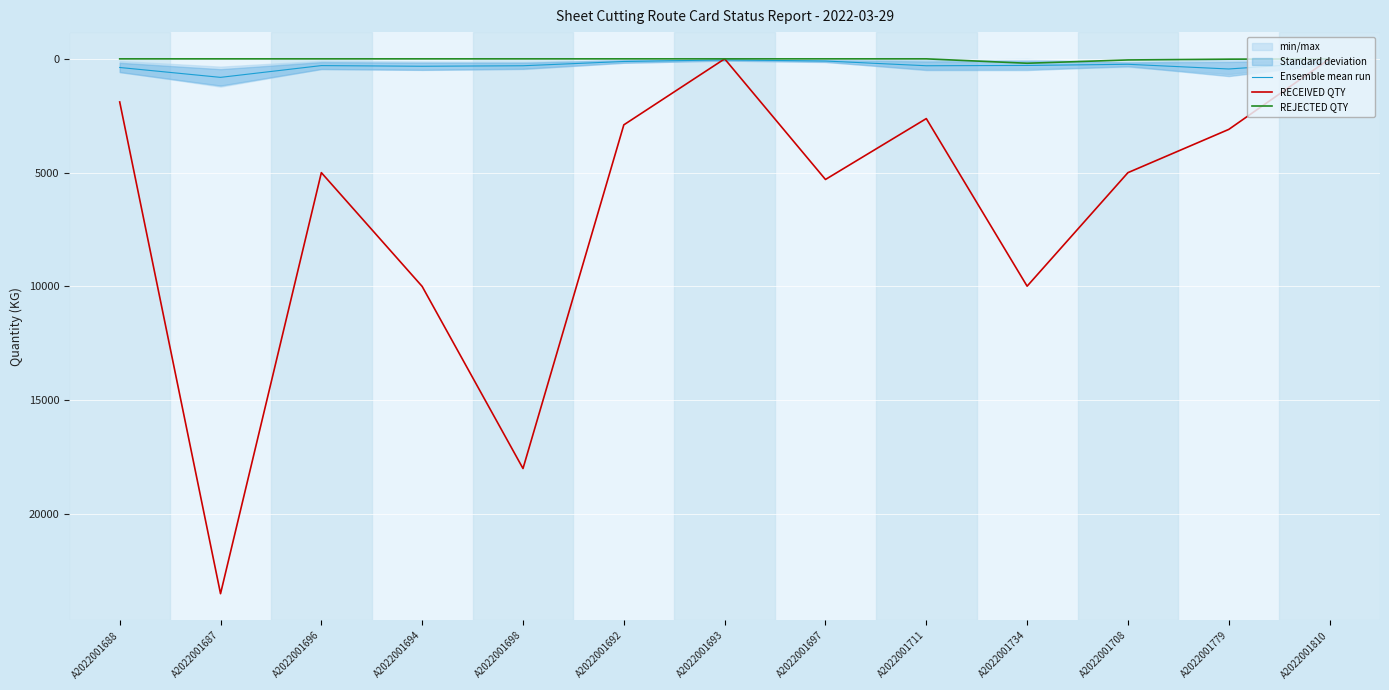

How many series are shown in this chart?

3